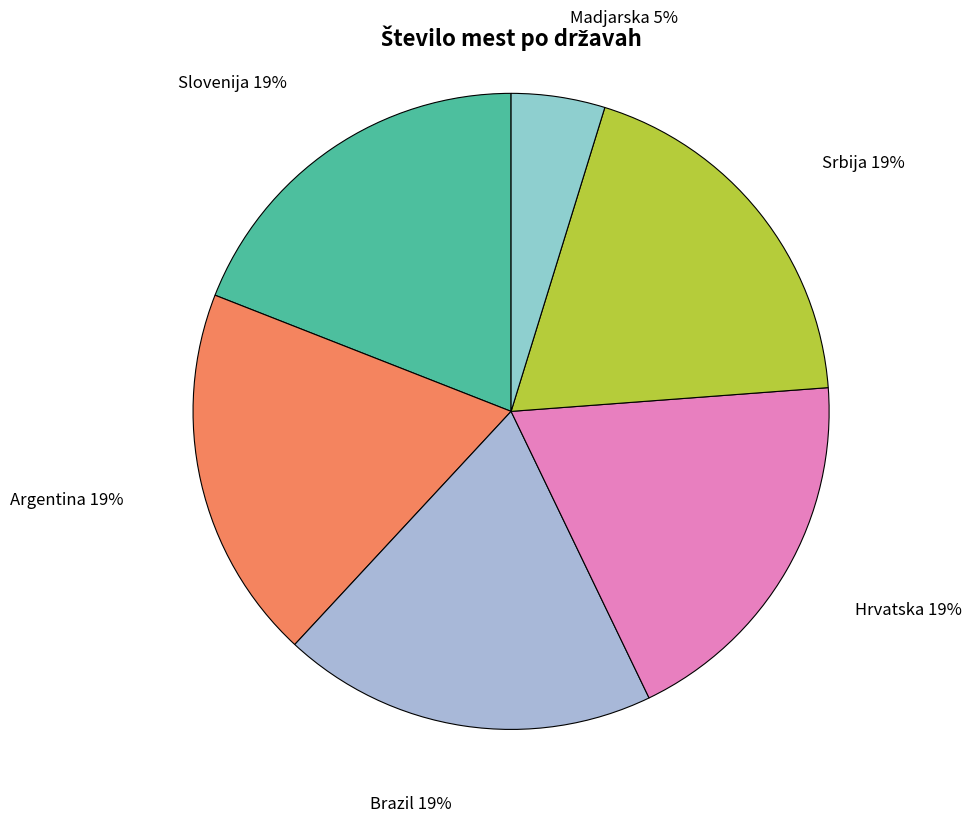

Which slice is the smallest?

Madjarska